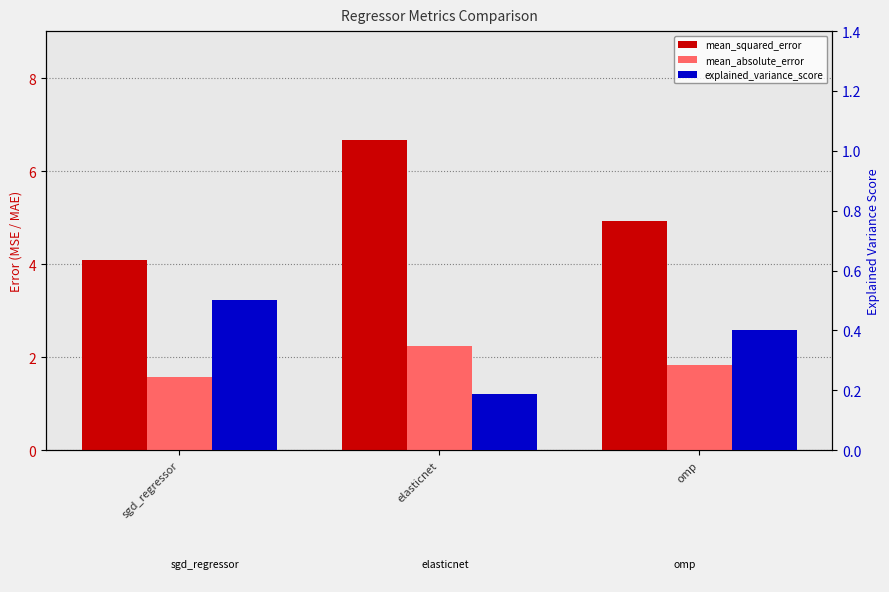

What is the spread (max minus min) of values at omp?

4.5